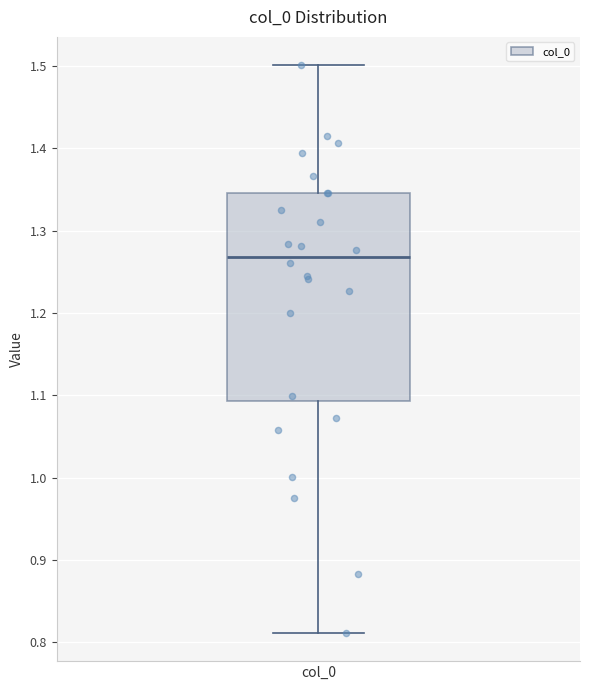

Read this box plot against the y-axis: the position of the median line, the range covered by the box, and the ends of both whiskers. The values are not printed on the chart, so give them approximately, as read against the axis.

median 1.27, box 1.09 to 1.35, whiskers 0.81 to 1.50